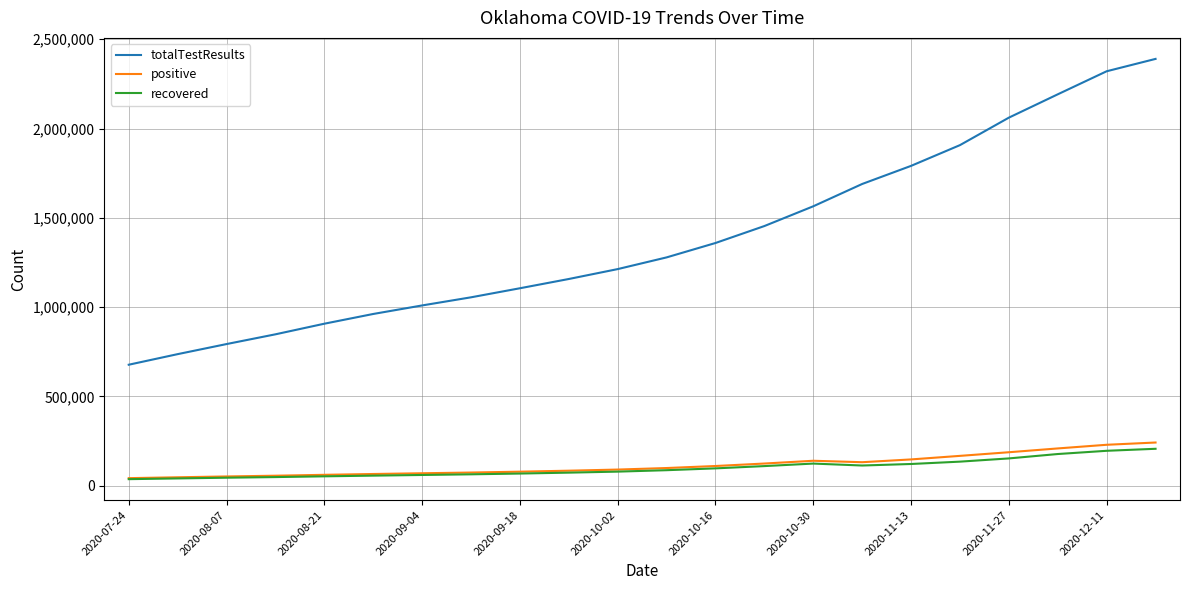

What is the average value of the recovered series?

97585